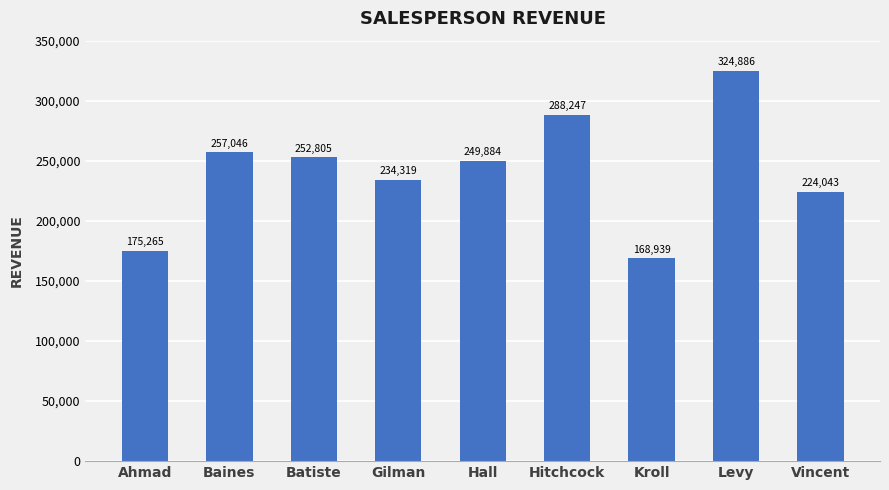

Reading left to right, list all the values displayed in this chart.

175265	257046	252805	234319	249884	288247	168939	324886	224043